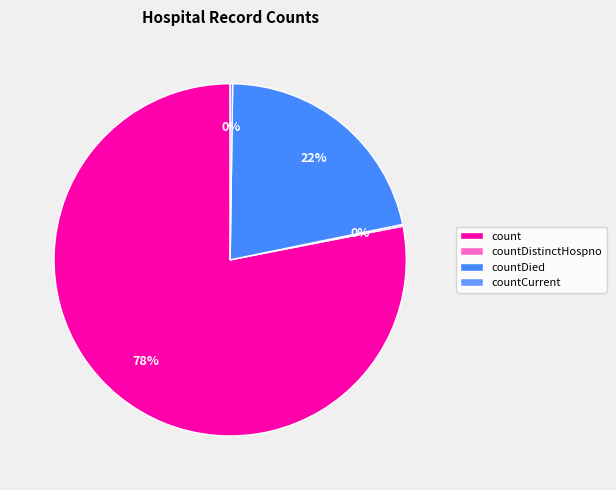

What portion of the pie excludes countDied?

78.5%